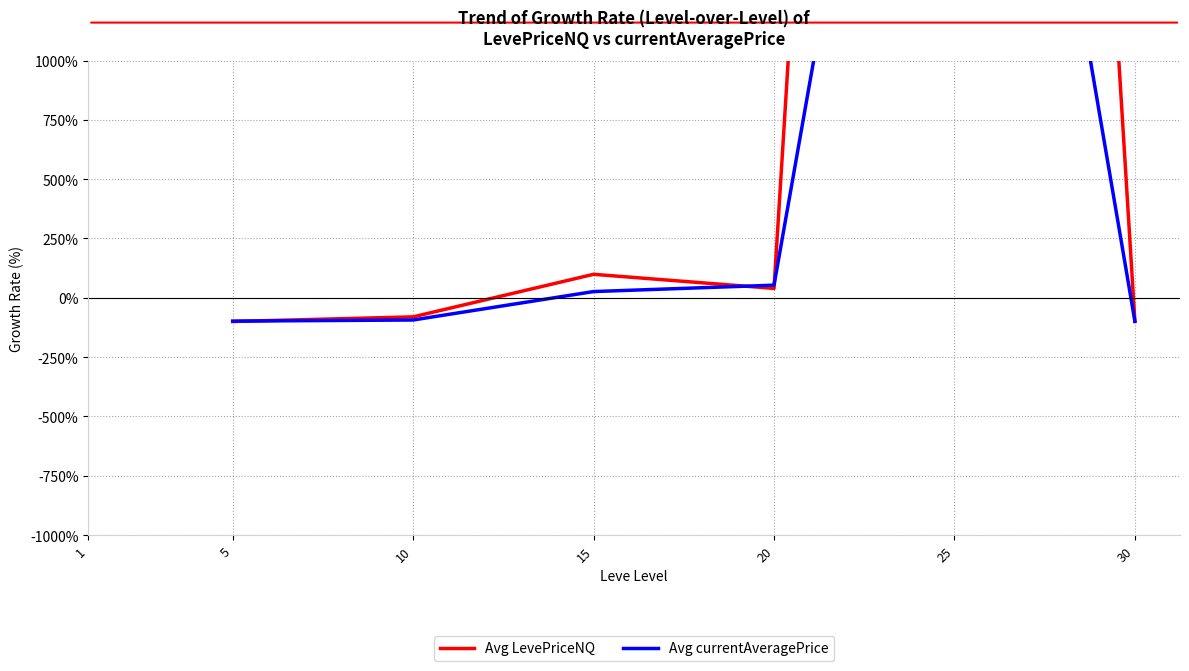

List the series in order of their peak value, highest first.

Avg LevePriceNQ, Avg currentAveragePrice